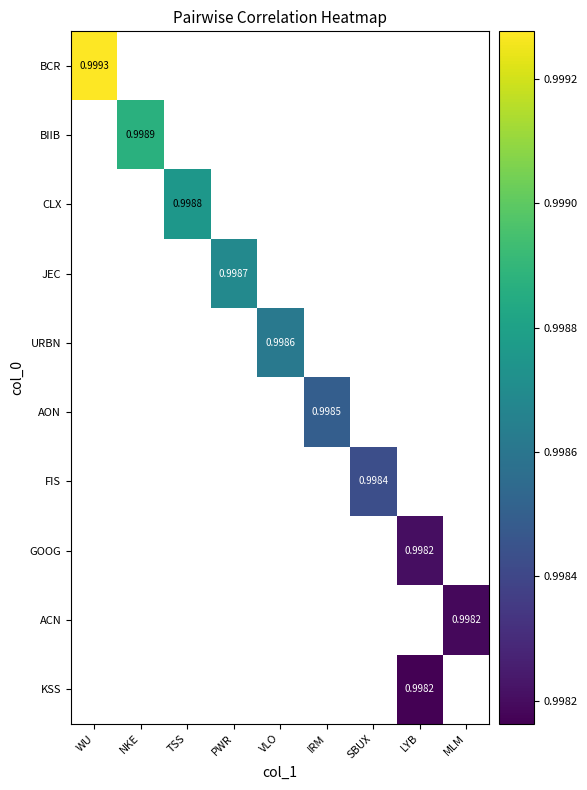

Is the value of GOOG at VLO greater than the value of ACN at WU?

No